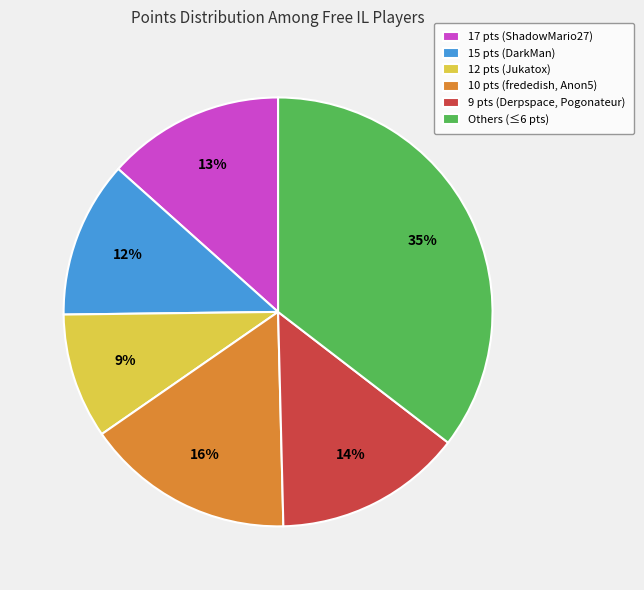

Combined, do 17 pts (ShadowMario27) and 12 pts (Jukatox) account for over 50%?

No